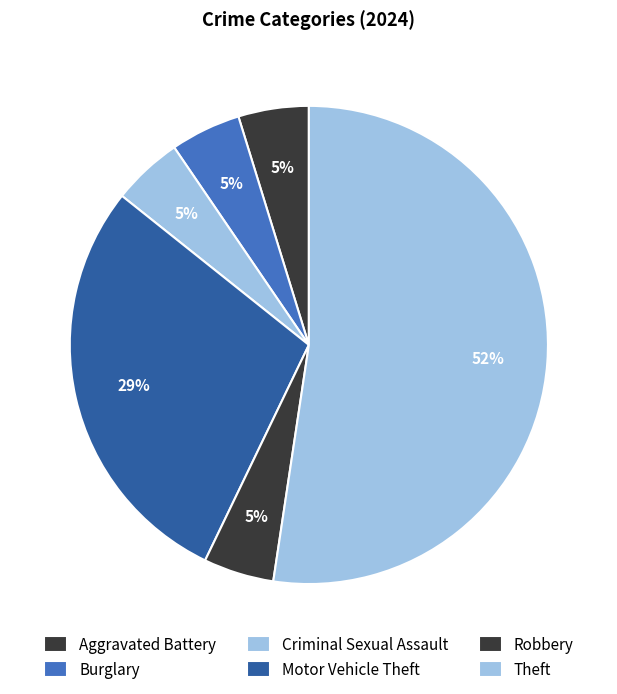

How many slices are in this pie chart?

6